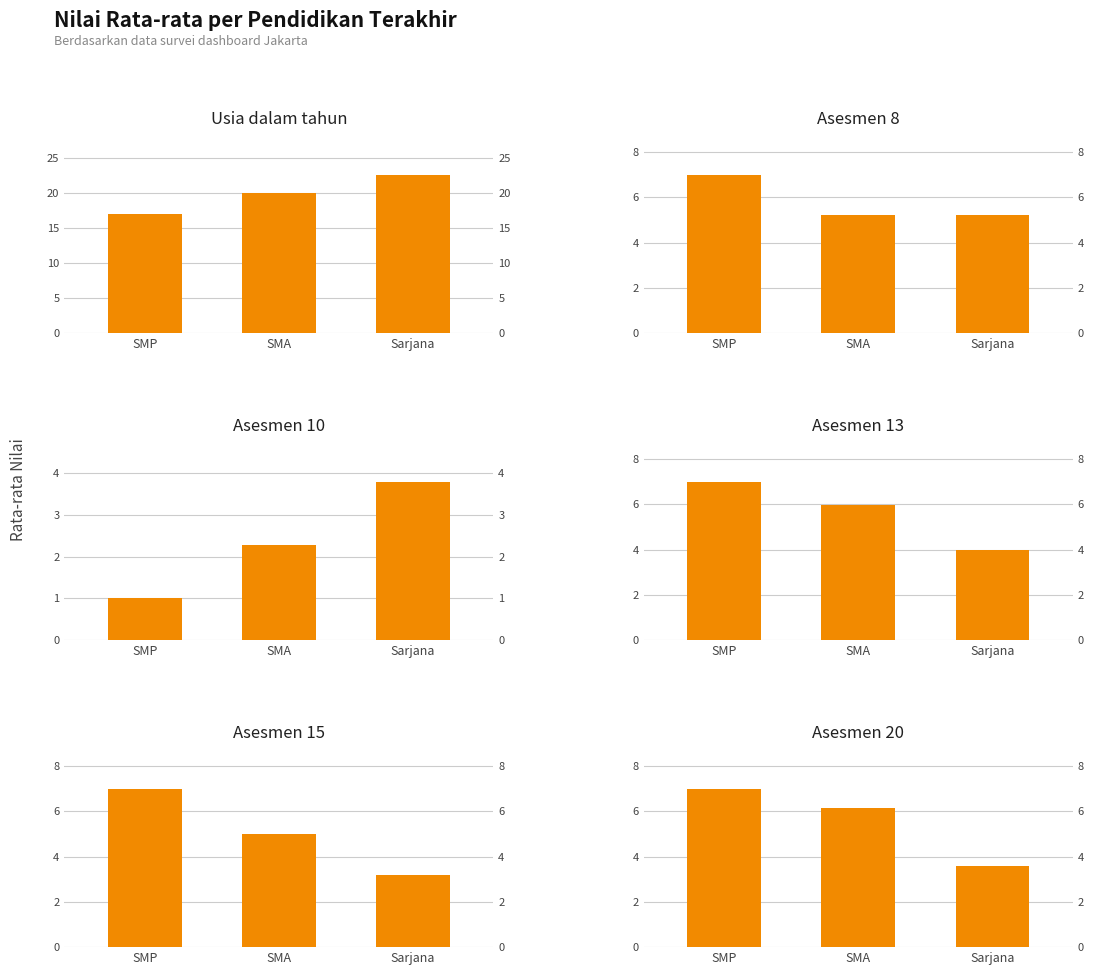

What is the label of the 3rd bar from the right?

SMP